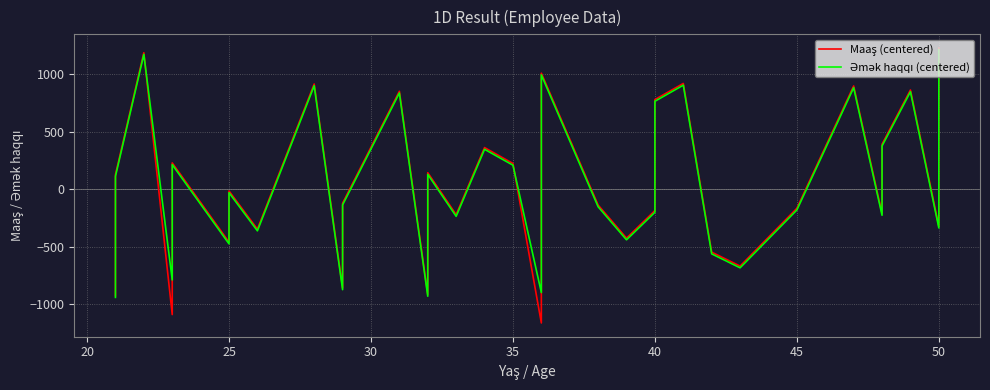

What are all the series names shown in the legend?

Maaş (centered), Əmək haqqı (centered)